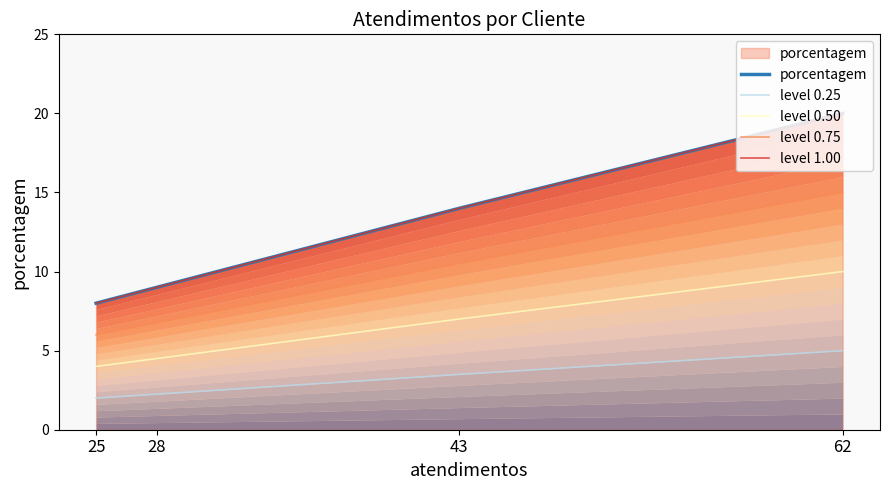

At which label does level 1.00 reach its minimum?

25